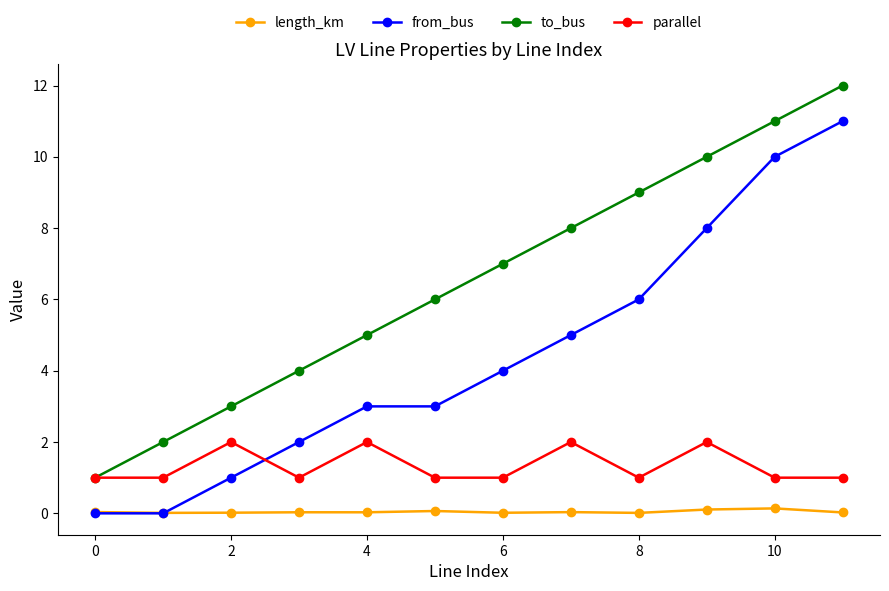

Does the chart display data point markers on the line(s)?

Yes